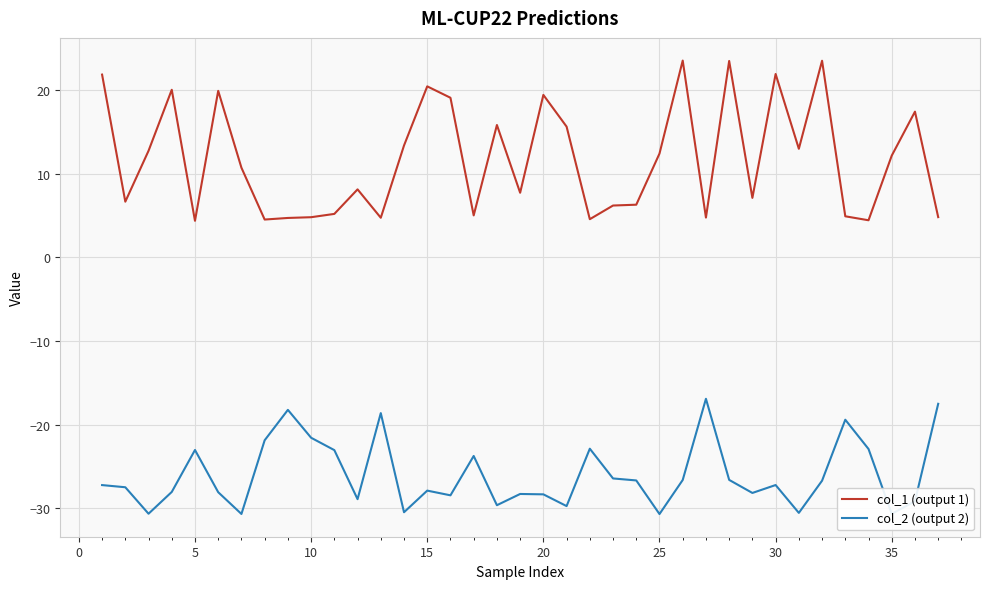

Which series has the largest total across all categories?

col_1 (output 1)